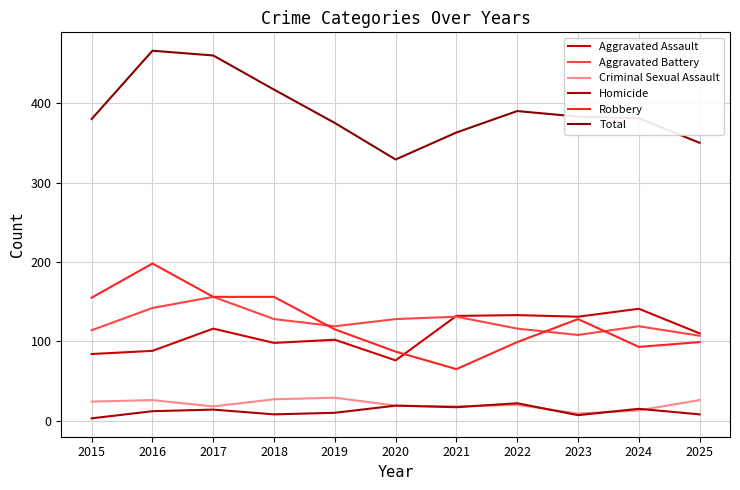

True or false: Aggravated Assault and Criminal Sexual Assault intersect in this chart.

False